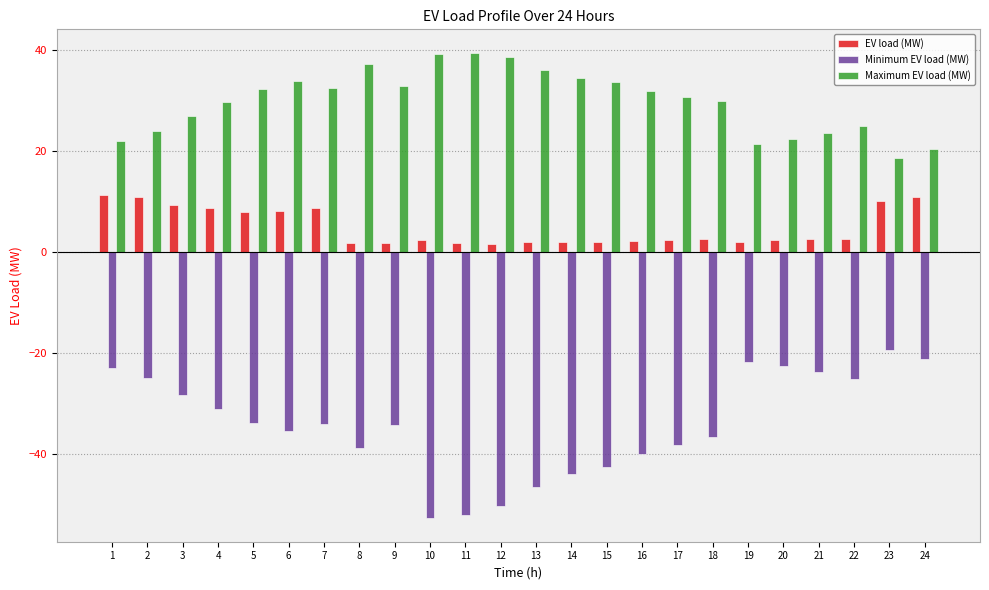

What is the total value across all series at 5?

6.5